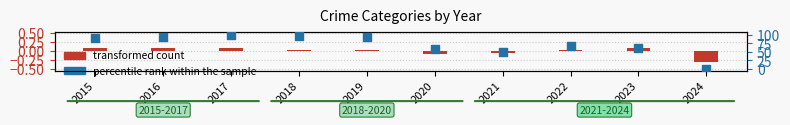

At which category is the sum across all series the highest?

2017